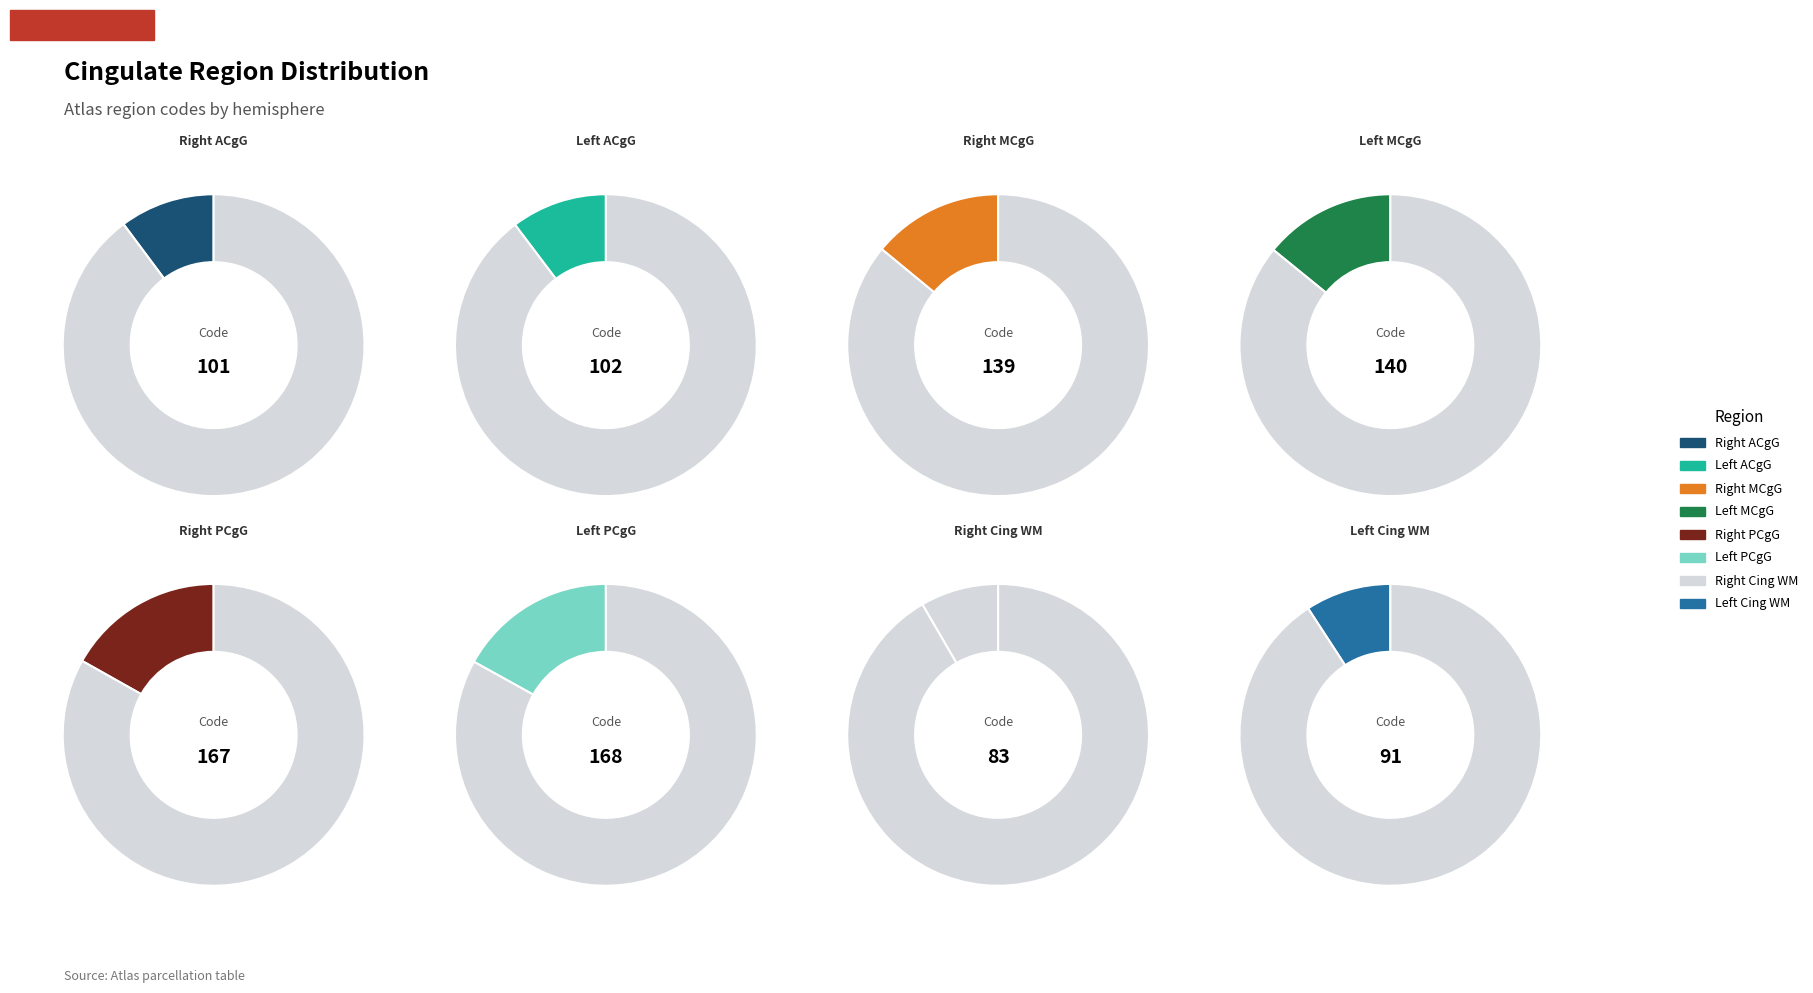

What is the largest slice in the pie chart?

Left PCgG posterior cingulate gyrus